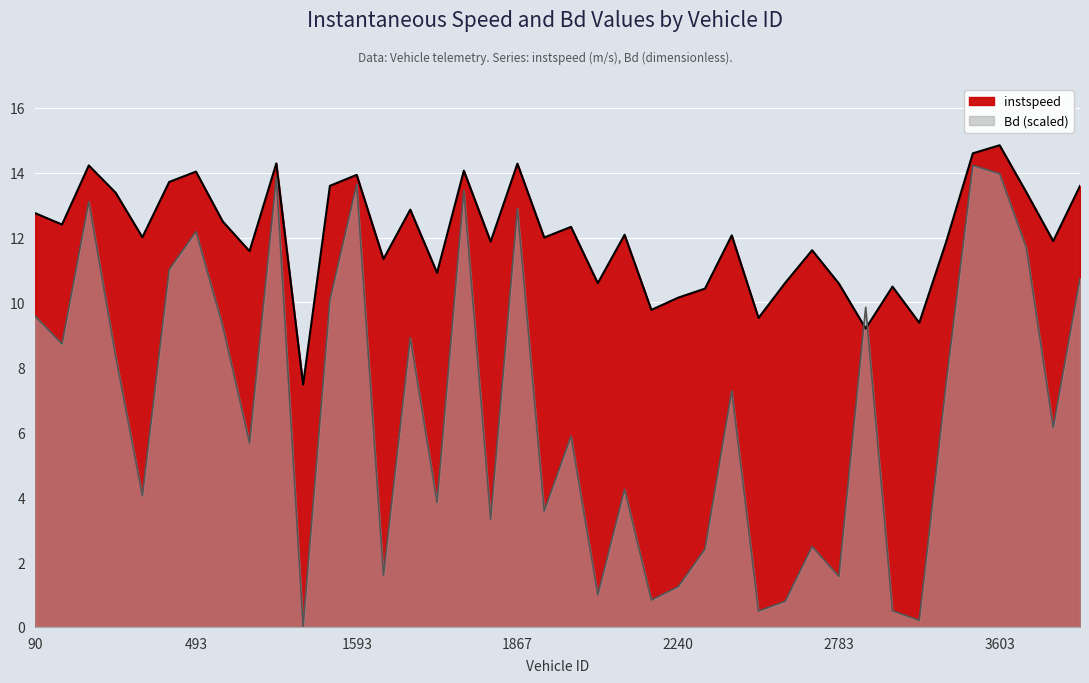

How many series are shown in this chart?

2